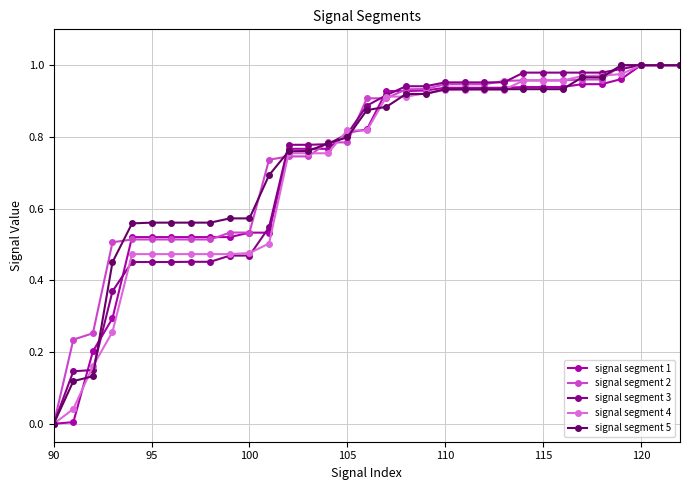

What are all the series names shown in the legend?

signal segment 1, signal segment 2, signal segment 3, signal segment 4, signal segment 5